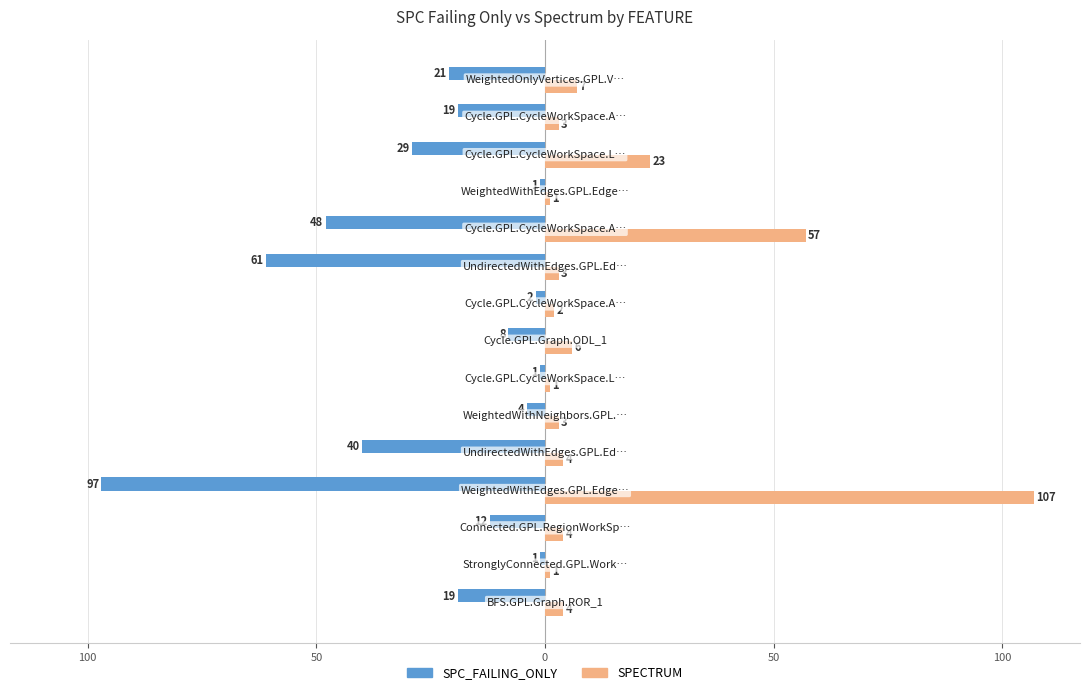

Rank the series by their maximum value, from lowest to highest.

SPC_FAILING_ONLY, SPECTRUM